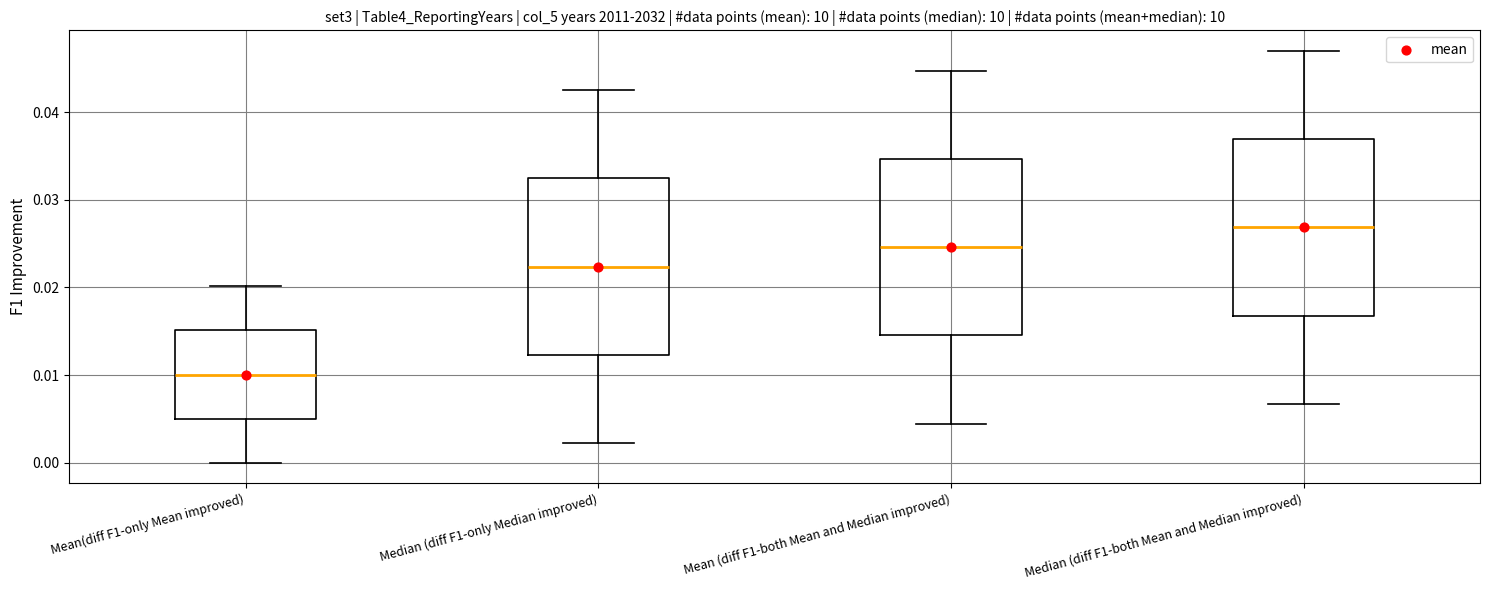

Which box has the highest median line?

Median (diff F1-both Mean and Median improved)